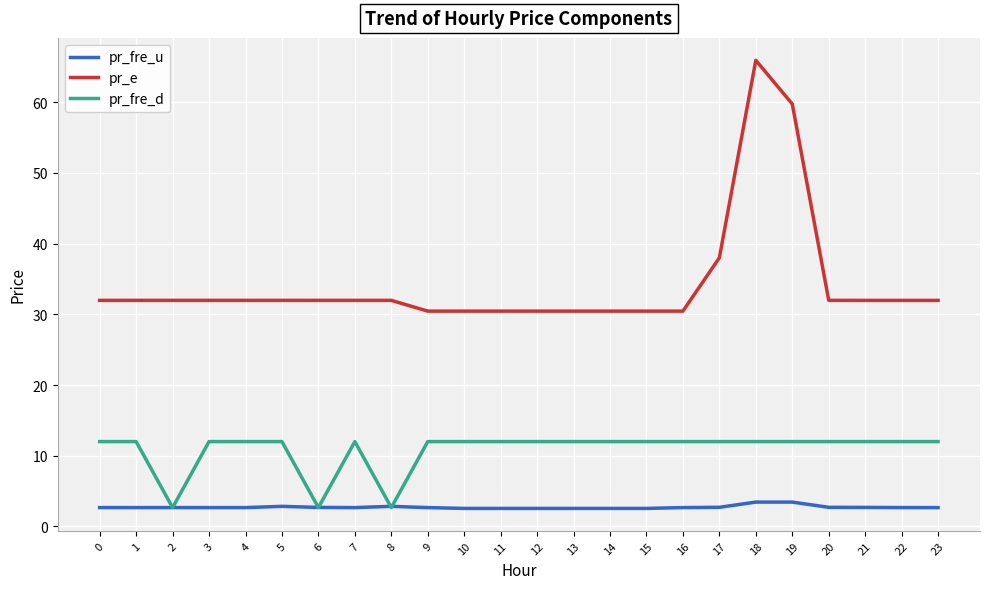

Rank the series by their average value, from highest to lowest.

pr_e, pr_fre_d, pr_fre_u